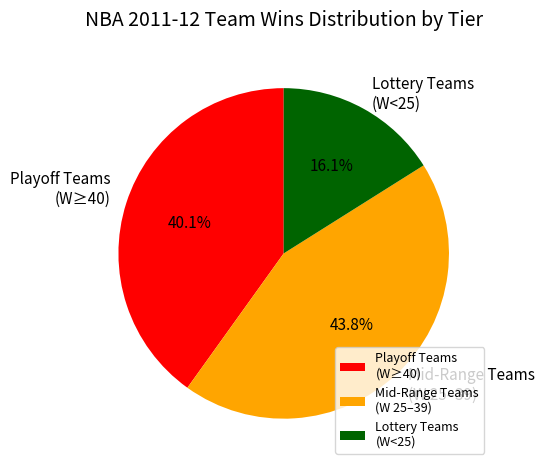

What portion of the pie excludes Playoff Teams (W≥40)?

59.9%